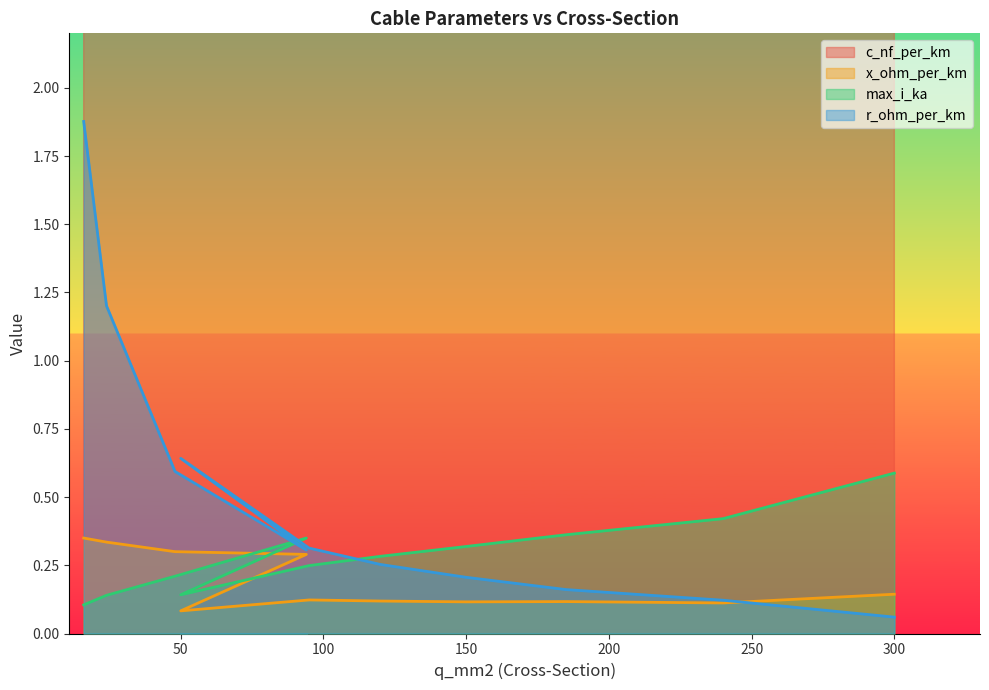

What is the value of the x_ohm_per_km point at the 1st from the left?

0.3